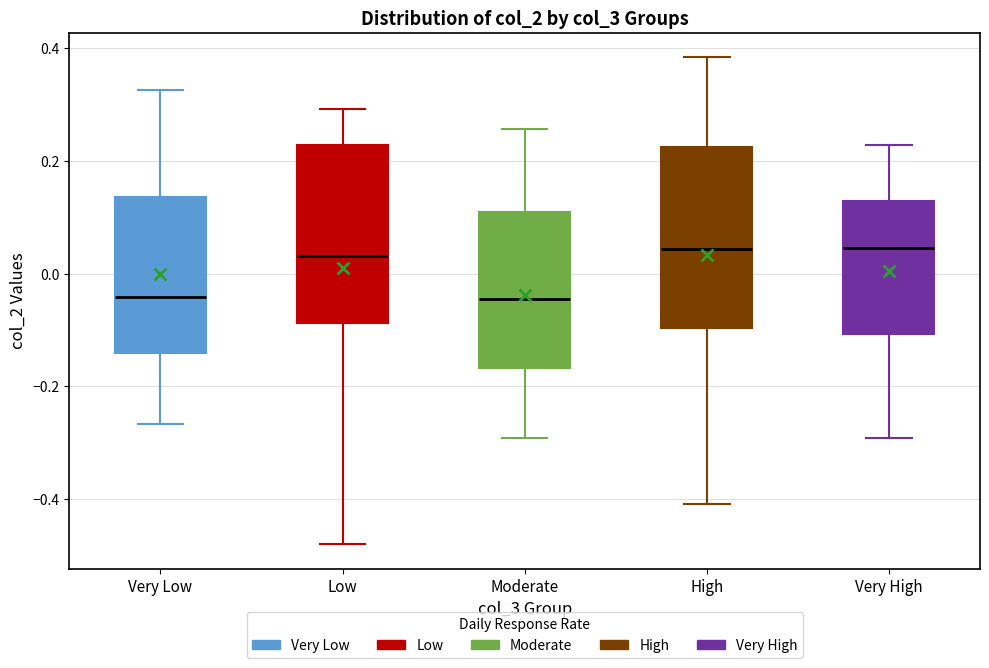

Where does the median line of the box for Very Low sit on the y-axis? The values are not printed on the chart, so give them approximately, as read against the axis.

-0.04